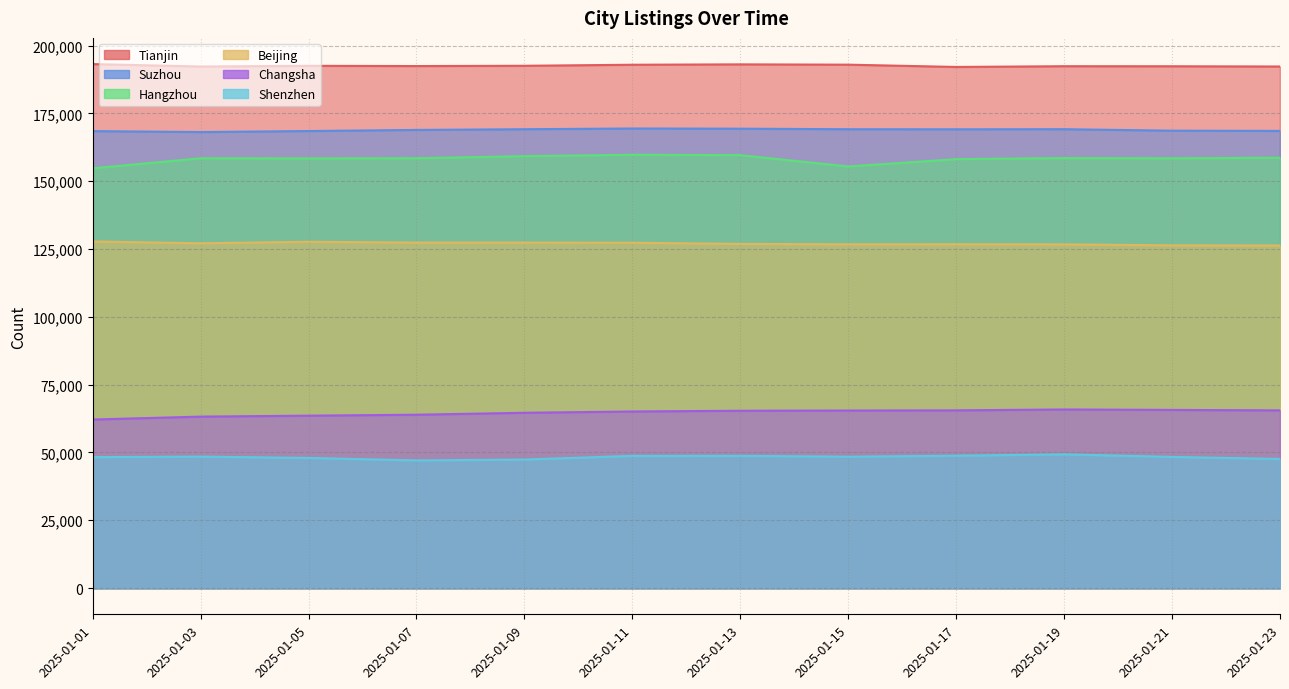

Which category has the lowest value in the Beijing series?

2025-01-23